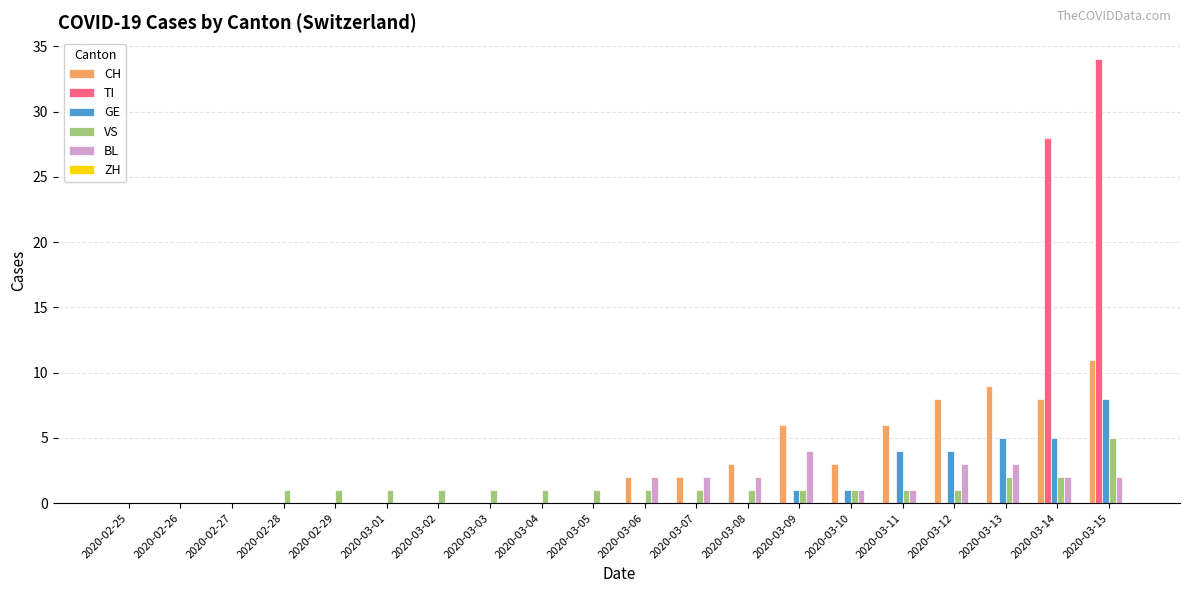

The CH series shows 5 at 2020-03-08. True or false?

False